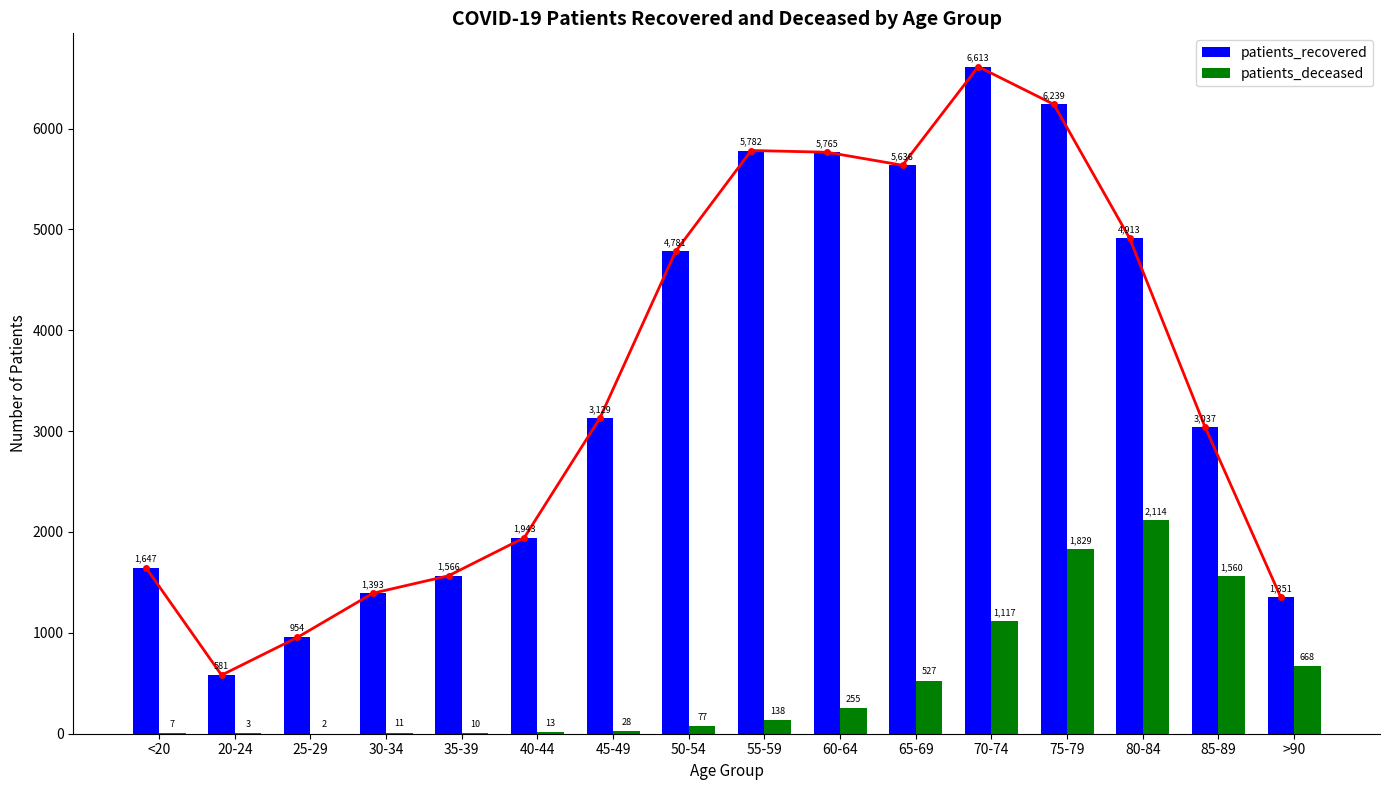

What is the difference between the maximum and minimum values in the patients_deceased series?

2112